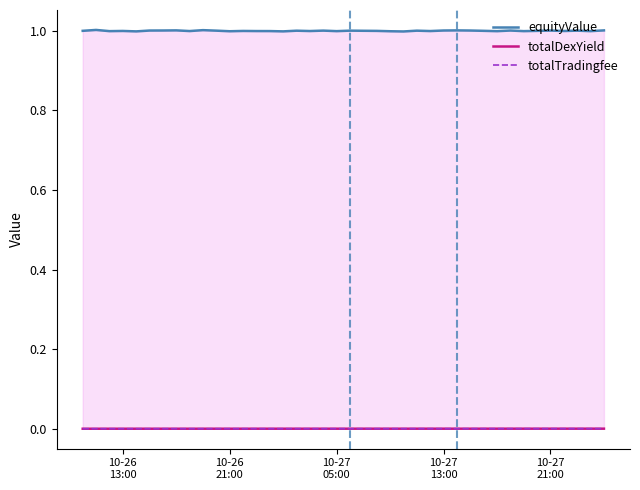

True or false: totalDexYield and equityValue intersect in this chart.

False